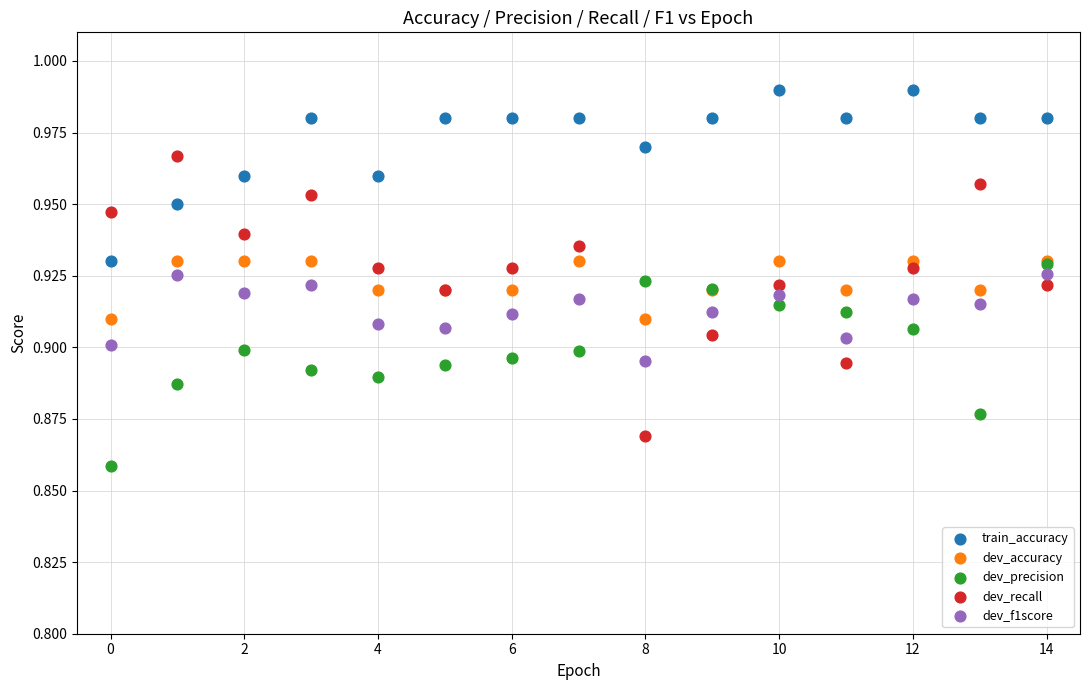

Which series reaches the minimum Y coordinate?

dev_precision